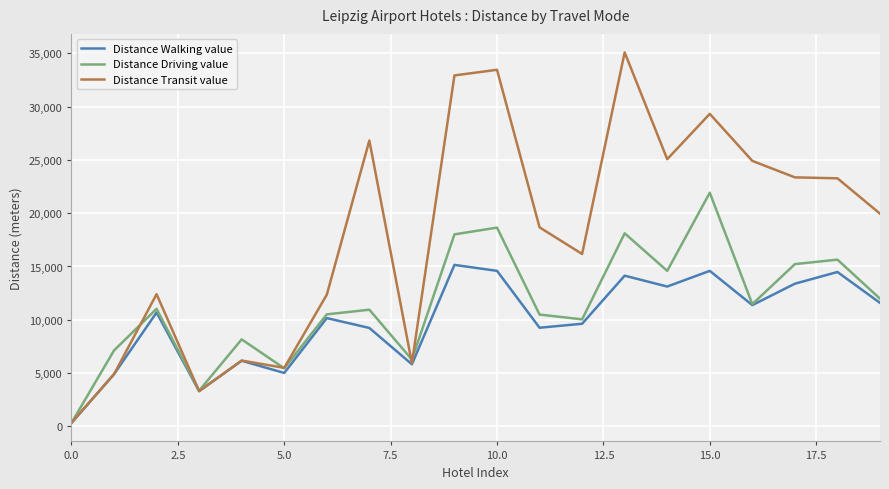

List the series in order of their overall mean, lowest first.

Distance Walking value, Distance Driving value, Distance Transit value